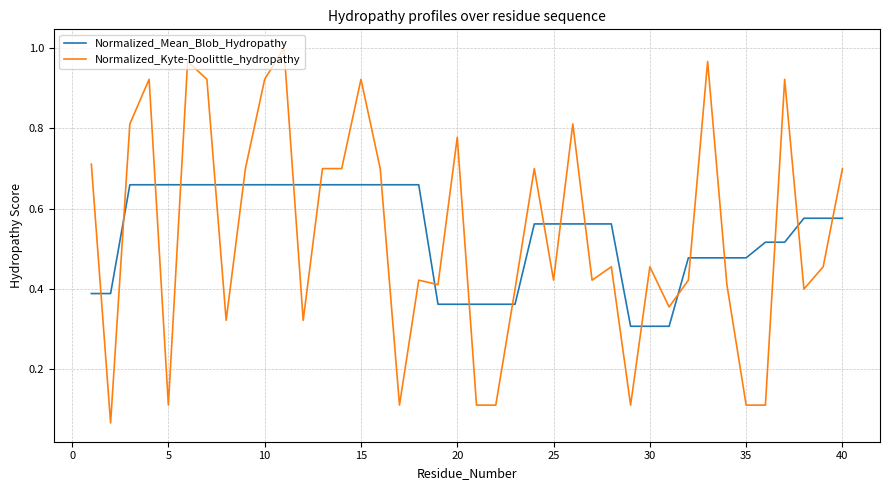

List the series in order of their peak value, lowest first.

Normalized_Mean_Blob_Hydropathy, Normalized_Kyte-Doolittle_hydropathy